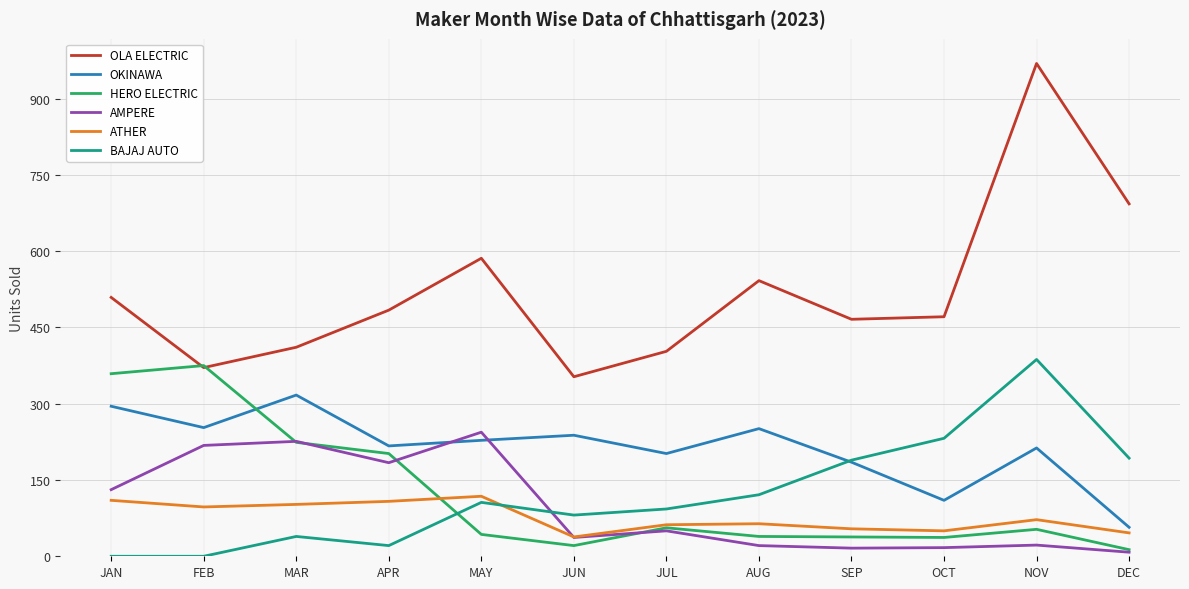

The value of OLA ELECTRIC at JUL is 403. True or false?

True